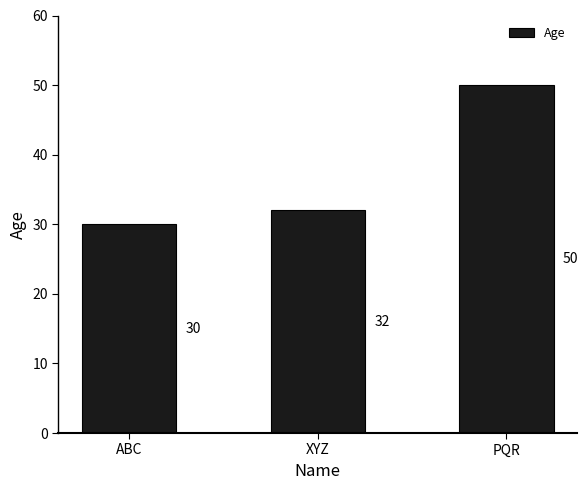

Reading left to right, list all the values displayed in this chart.

30	32	50